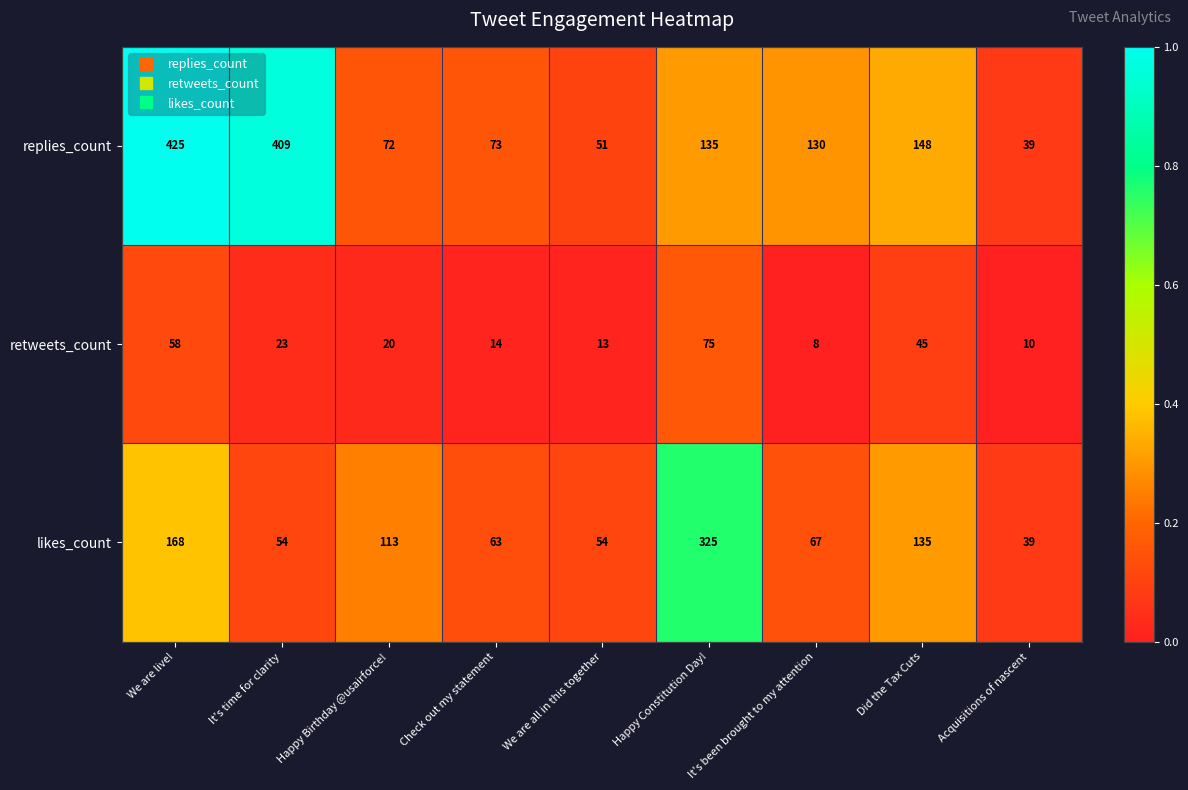

Rank the series by their maximum value, from highest to lowest.

replies_count, likes_count, retweets_count